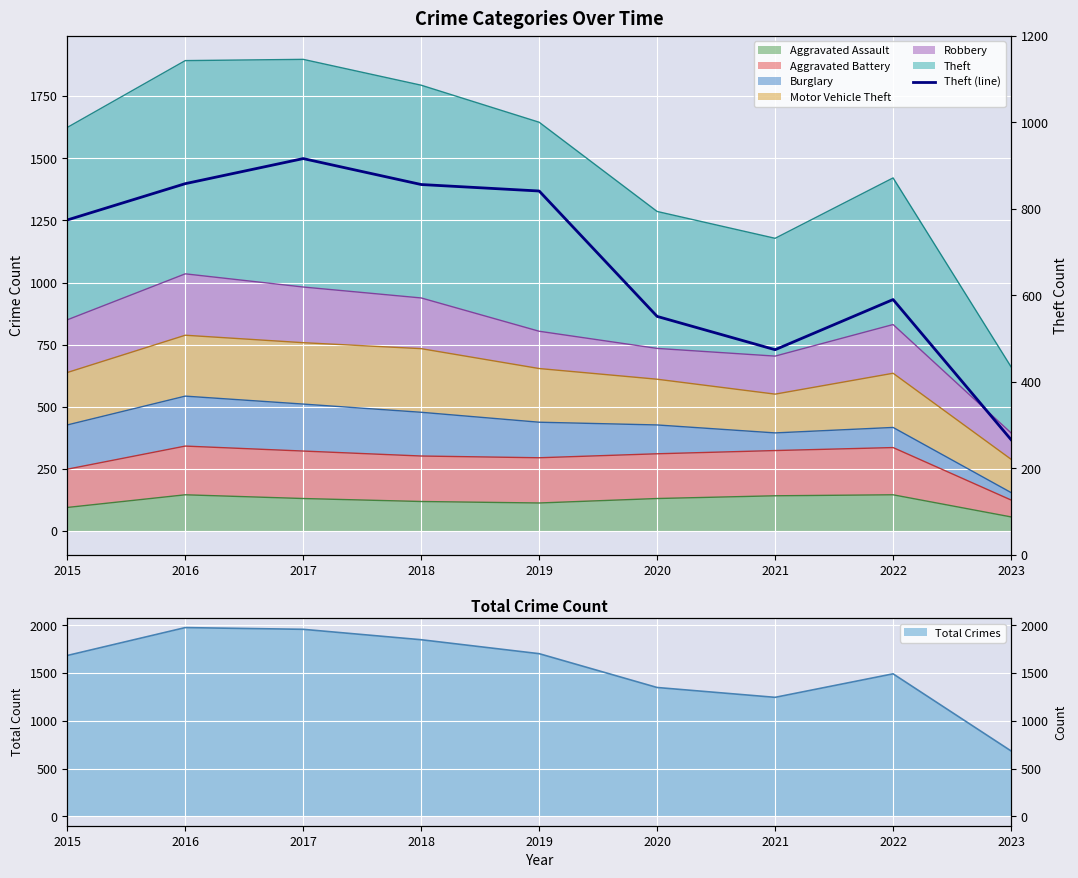

Rank the categories by value from lowest to highest.

2023, 2021, 2020, 2022, 2015, 2019, 2018, 2016, 2017